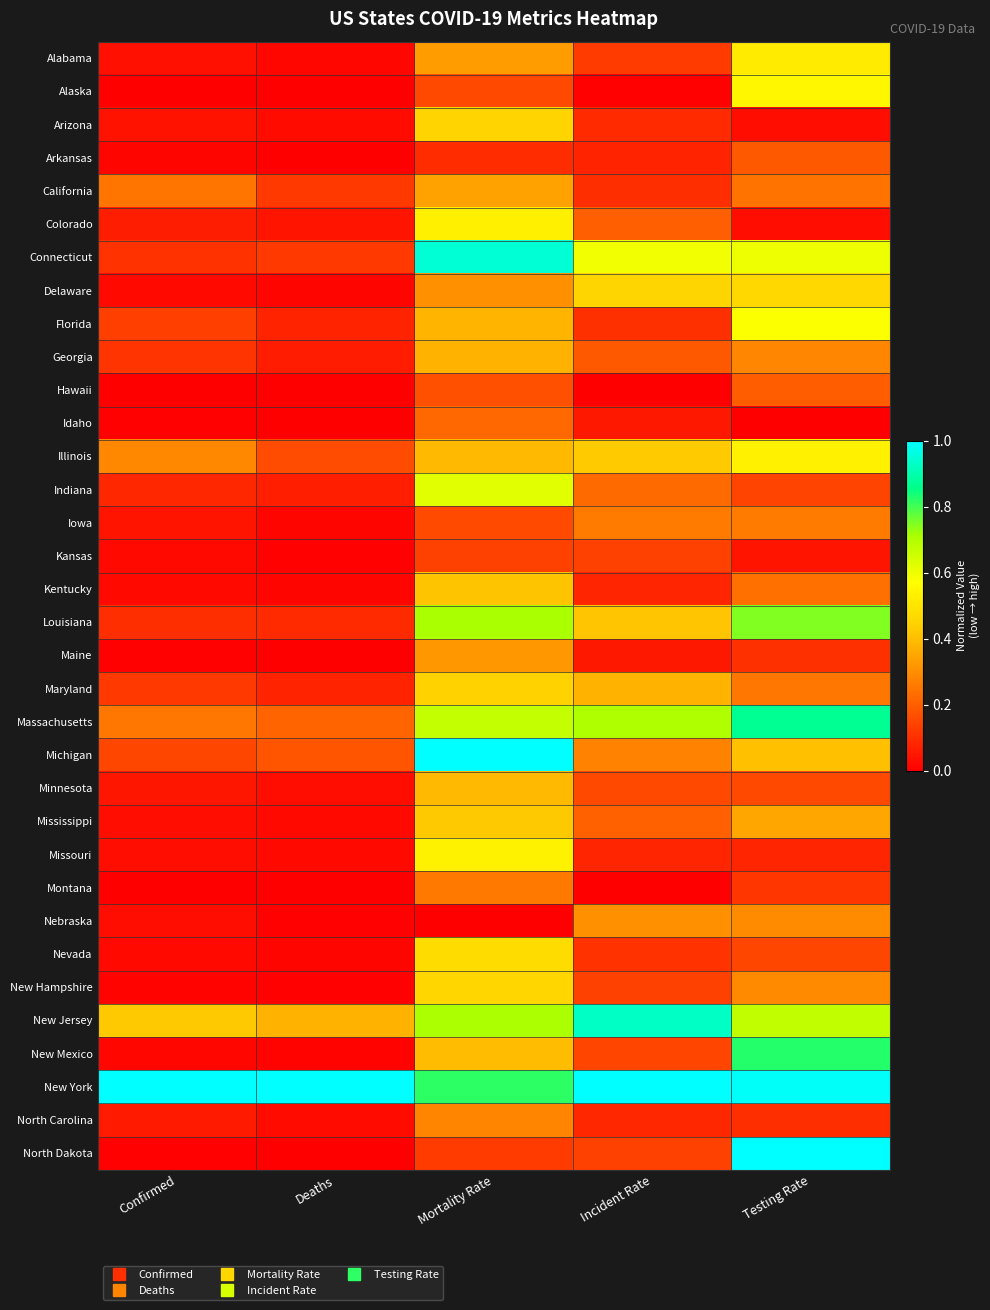

Reading left to right, transcribe all the data shown in this chart.

Alabama: Confirmed=0.0	Deaths=0.0	Mortality Rate=0.3	Incident Rate=0.1	Testing Rate=0.5
Alaska: Confirmed=0.0	Deaths=0.0	Mortality Rate=0.2	Incident Rate=0.0	Testing Rate=0.6
Arizona: Confirmed=0.0	Deaths=0.0	Mortality Rate=0.4	Incident Rate=0.1	Testing Rate=0.0
Arkansas: Confirmed=0.0	Deaths=0.0	Mortality Rate=0.1	Incident Rate=0.1	Testing Rate=0.2
California: Confirmed=0.2	Deaths=0.1	Mortality Rate=0.3	Incident Rate=0.1	Testing Rate=0.2
Colorado: Confirmed=0.1	Deaths=0.0	Mortality Rate=0.5	Incident Rate=0.2	Testing Rate=0.0
Connecticut: Confirmed=0.1	Deaths=0.1	Mortality Rate=0.9	Incident Rate=0.6	Testing Rate=0.6
Delaware: Confirmed=0.0	Deaths=0.0	Mortality Rate=0.3	Incident Rate=0.5	Testing Rate=0.5
Florida: Confirmed=0.1	Deaths=0.1	Mortality Rate=0.4	Incident Rate=0.1	Testing Rate=0.6
Georgia: Confirmed=0.1	Deaths=0.1	Mortality Rate=0.4	Incident Rate=0.2	Testing Rate=0.3
Hawaii: Confirmed=0.0	Deaths=0.0	Mortality Rate=0.2	Incident Rate=0.0	Testing Rate=0.2
Idaho: Confirmed=0.0	Deaths=0.0	Mortality Rate=0.2	Incident Rate=0.1	Testing Rate=0.0
Illinois: Confirmed=0.3	Deaths=0.2	Mortality Rate=0.4	Incident Rate=0.4	Testing Rate=0.5
Indiana: Confirmed=0.1	Deaths=0.1	Mortality Rate=0.6	Incident Rate=0.2	Testing Rate=0.1
Iowa: Confirmed=0.0	Deaths=0.0	Mortality Rate=0.2	Incident Rate=0.3	Testing Rate=0.3
Kansas: Confirmed=0.0	Deaths=0.0	Mortality Rate=0.1	Incident Rate=0.1	Testing Rate=0.0
Kentucky: Confirmed=0.0	Deaths=0.0	Mortality Rate=0.4	Incident Rate=0.1	Testing Rate=0.2
Louisiana: Confirmed=0.1	Deaths=0.1	Mortality Rate=0.7	Incident Rate=0.4	Testing Rate=0.7
Maine: Confirmed=0.0	Deaths=0.0	Mortality Rate=0.3	Incident Rate=0.1	Testing Rate=0.1
Maryland: Confirmed=0.1	Deaths=0.1	Mortality Rate=0.4	Incident Rate=0.4	Testing Rate=0.3
Massachusetts: Confirmed=0.3	Deaths=0.2	Mortality Rate=0.7	Incident Rate=0.7	Testing Rate=0.9
Michigan: Confirmed=0.1	Deaths=0.2	Mortality Rate=1.0	Incident Rate=0.3	Testing Rate=0.4
Minnesota: Confirmed=0.0	Deaths=0.0	Mortality Rate=0.4	Incident Rate=0.2	Testing Rate=0.2
Mississippi: Confirmed=0.0	Deaths=0.0	Mortality Rate=0.4	Incident Rate=0.2	Testing Rate=0.4
Missouri: Confirmed=0.0	Deaths=0.0	Mortality Rate=0.5	Incident Rate=0.1	Testing Rate=0.1
Montana: Confirmed=0.0	Deaths=0.0	Mortality Rate=0.3	Incident Rate=0.0	Testing Rate=0.1
Nebraska: Confirmed=0.0	Deaths=0.0	Mortality Rate=0.0	Incident Rate=0.3	Testing Rate=0.3
Nevada: Confirmed=0.0	Deaths=0.0	Mortality Rate=0.5	Incident Rate=0.1	Testing Rate=0.2
New Hampshire: Confirmed=0.0	Deaths=0.0	Mortality Rate=0.5	Incident Rate=0.1	Testing Rate=0.3
New Jersey: Confirmed=0.4	Deaths=0.4	Mortality Rate=0.7	Incident Rate=0.9	Testing Rate=0.7
New Mexico: Confirmed=0.0	Deaths=0.0	Mortality Rate=0.4	Incident Rate=0.1	Testing Rate=0.8
New York: Confirmed=1.0	Deaths=1.0	Mortality Rate=0.8	Incident Rate=1.0	Testing Rate=1.0
North Carolina: Confirmed=0.1	Deaths=0.0	Mortality Rate=0.3	Incident Rate=0.1	Testing Rate=0.1
North Dakota: Confirmed=0.0	Deaths=0.0	Mortality Rate=0.1	Incident Rate=0.1	Testing Rate=1.0